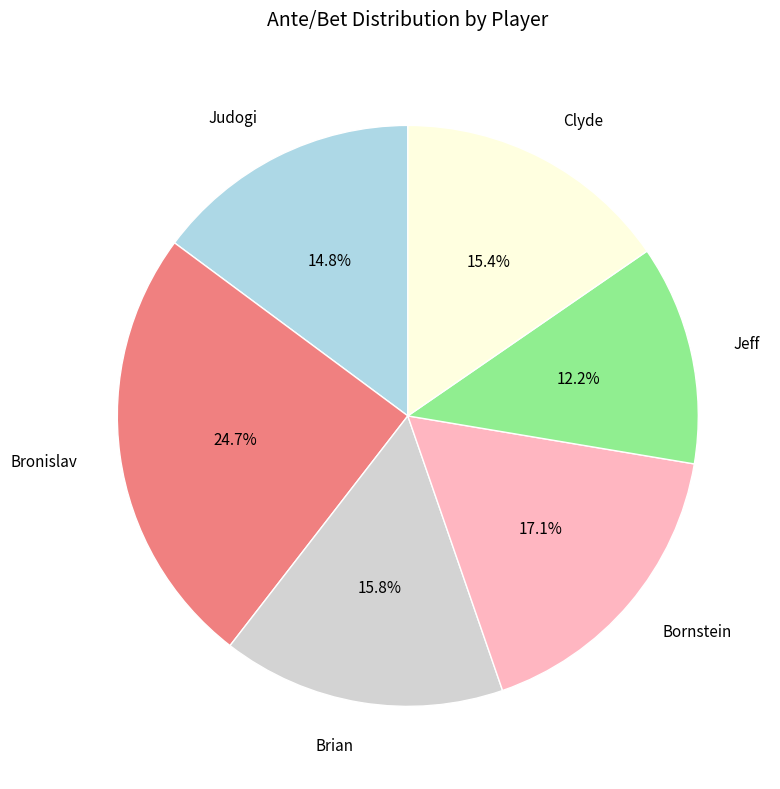

Does Bronislav account for over 50% of the chart?

No